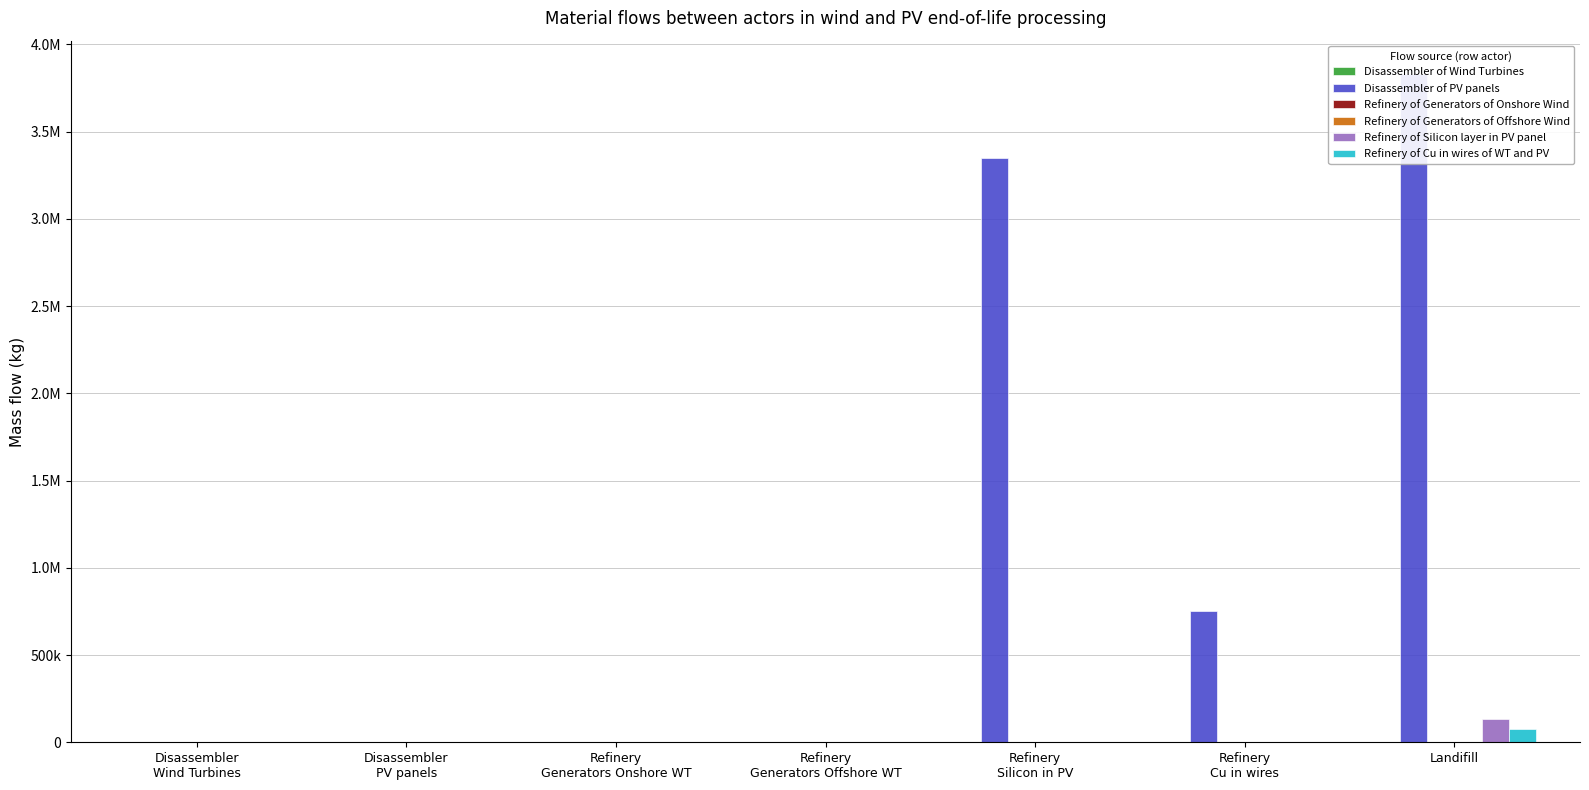

What are all the series names shown in the legend?

Disassembler of Wind Turbines, Disassembler of PV panels, Refinery of Generators of Onshore Wind, Refinery of Generators of Offshore Wind, Refinery of Silicon layer in PV panel, Refinery of Cu in wires of WT and PV